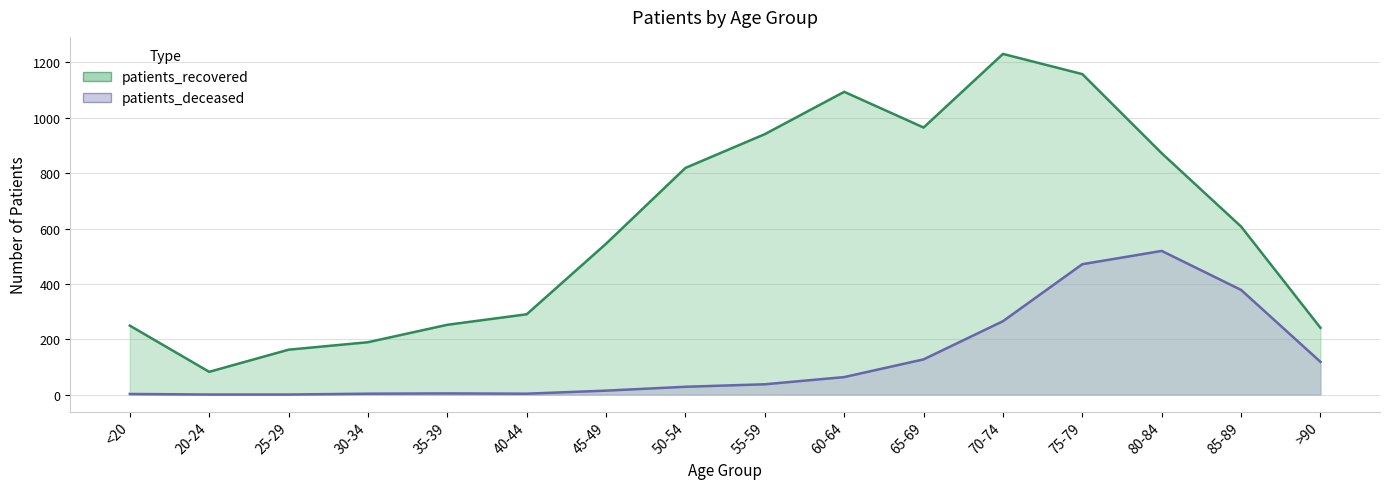

Rank the categories by patients_recovered value from highest to lowest.

70-74, 75-79, 60-64, 65-69, 55-59, 80-84, 50-54, 85-89, 45-49, 40-44, 35-39, <20, >90, 30-34, 25-29, 20-24